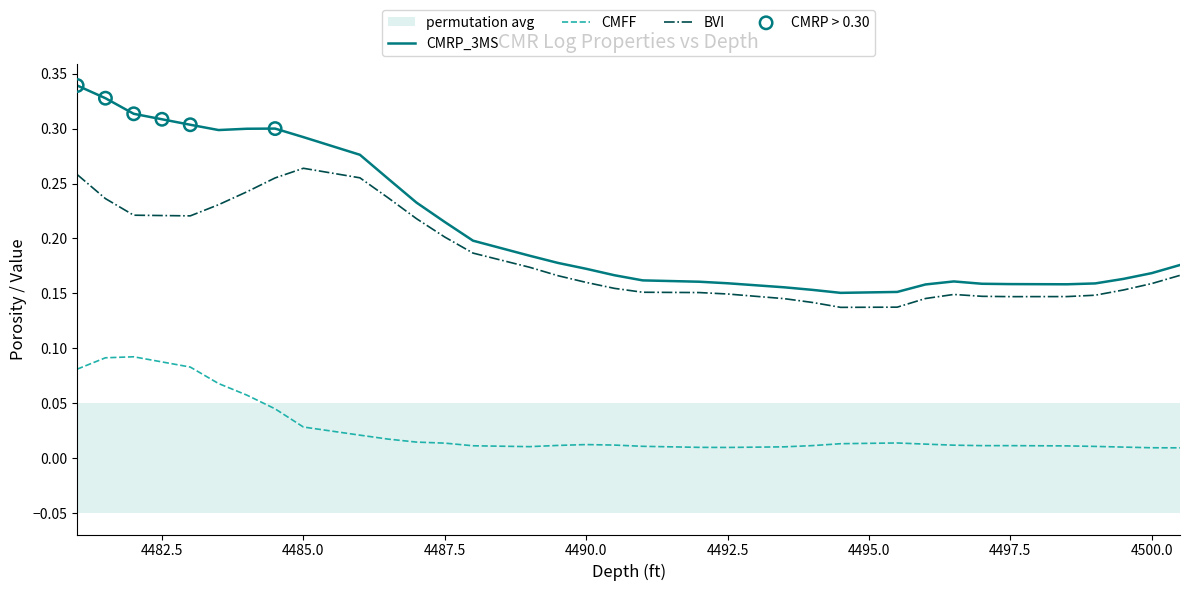

Which series reaches the maximum Y coordinate?

CMRP_3MS